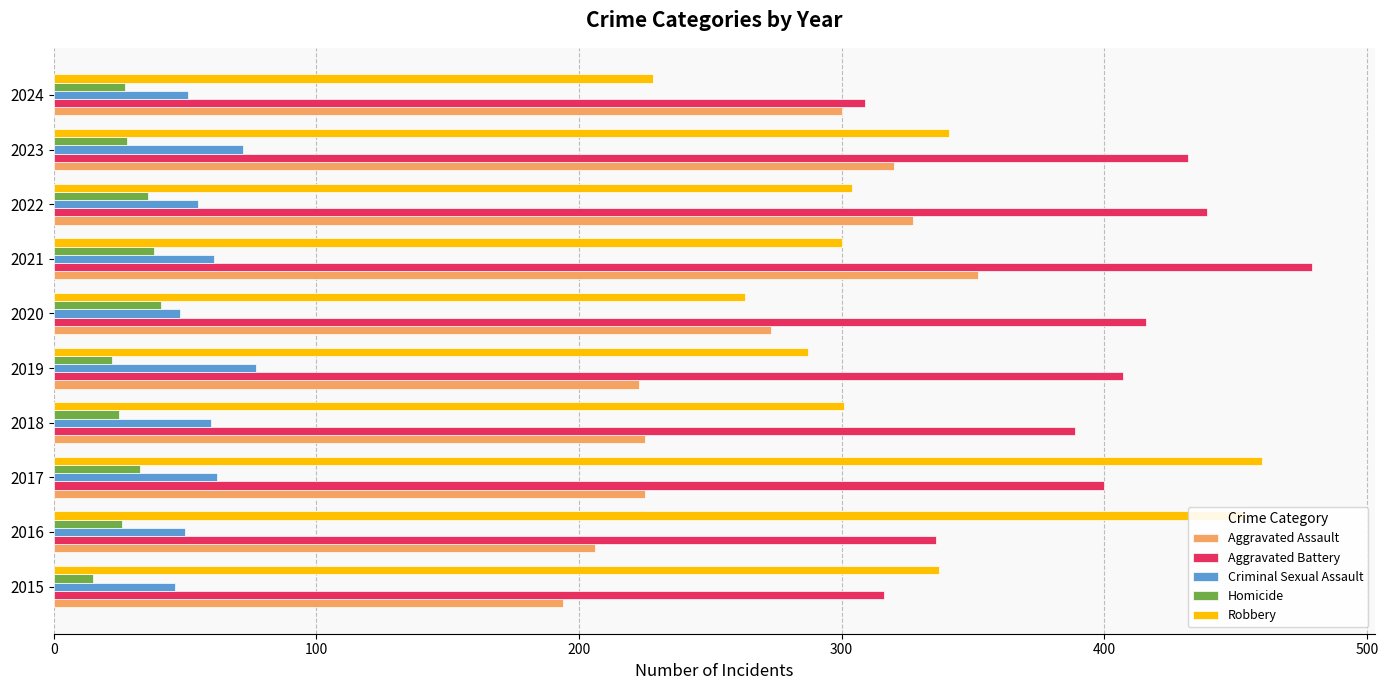

What is the sum of all Robbery values?

3275